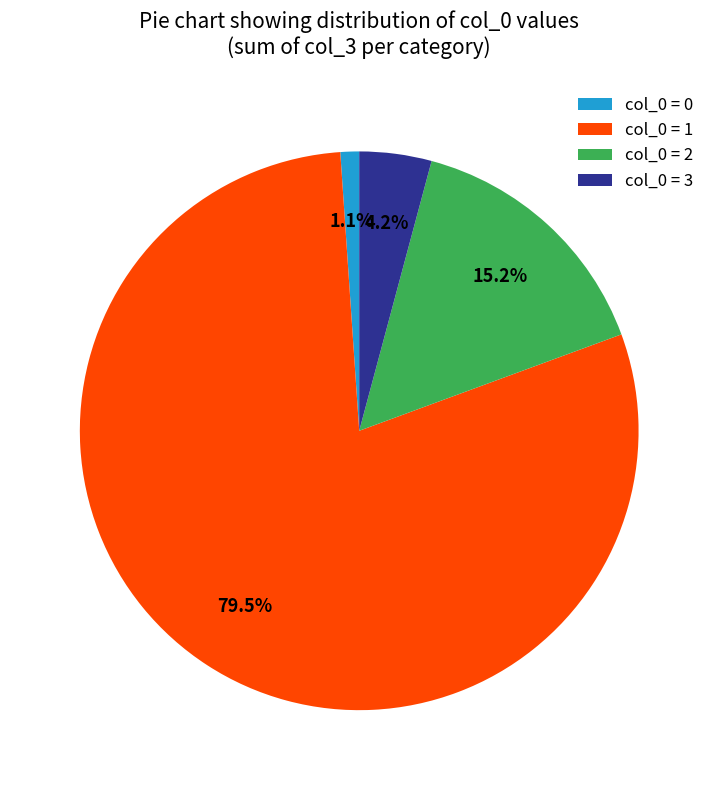

Combined, what portion of the pie is col_0 = 3 and col_0 = 2?

19.4%